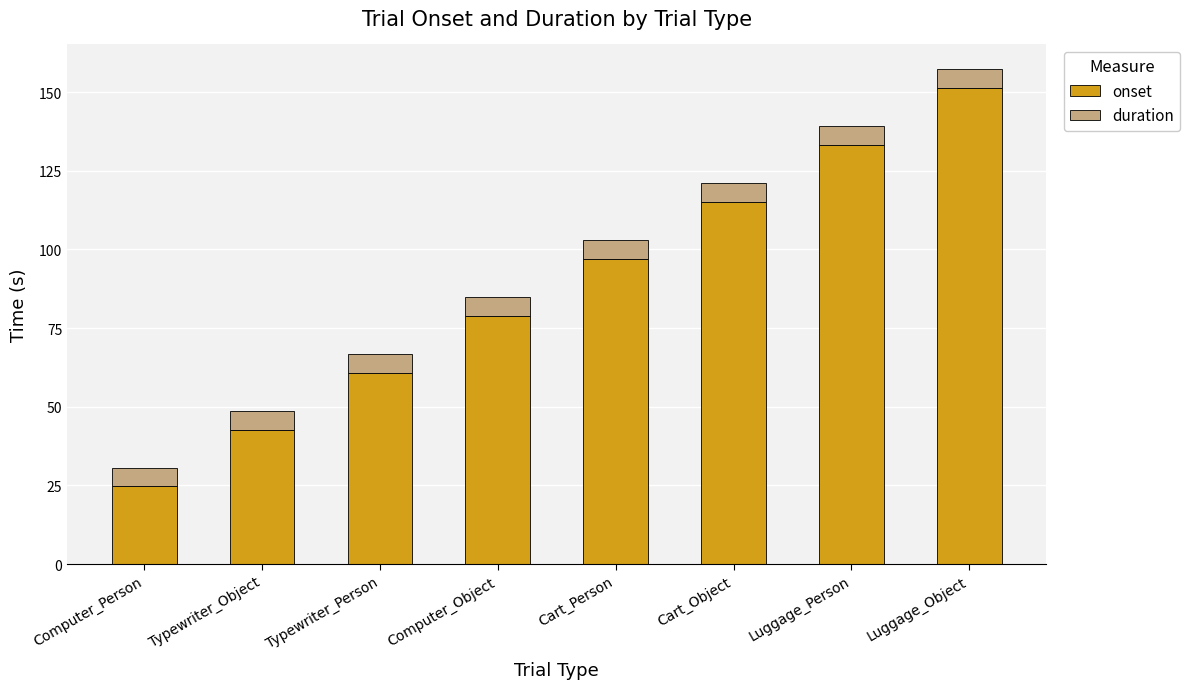

Which category has the highest value in the onset series?

Luggage_Object